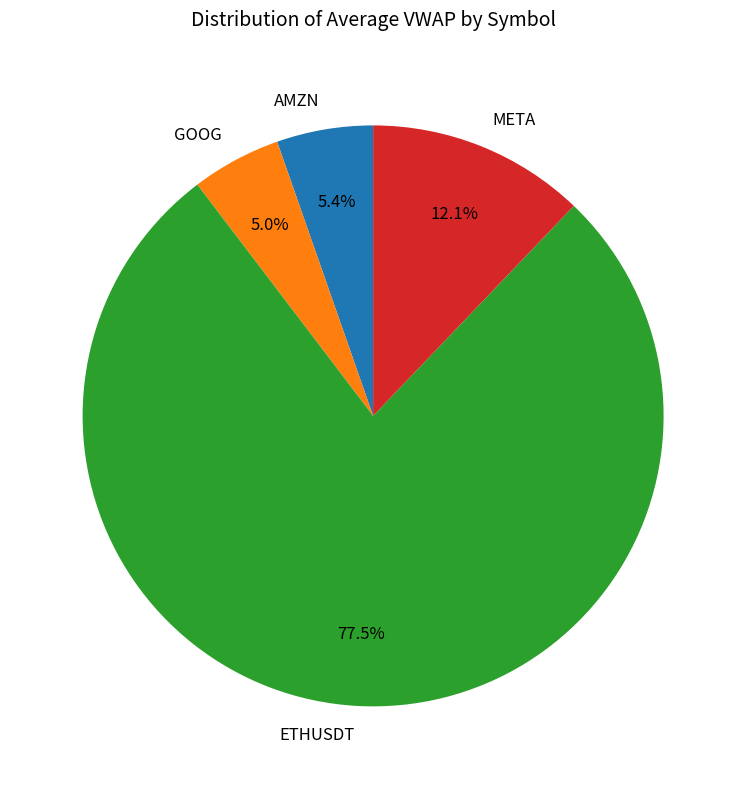

How many slices are in this pie chart?

4